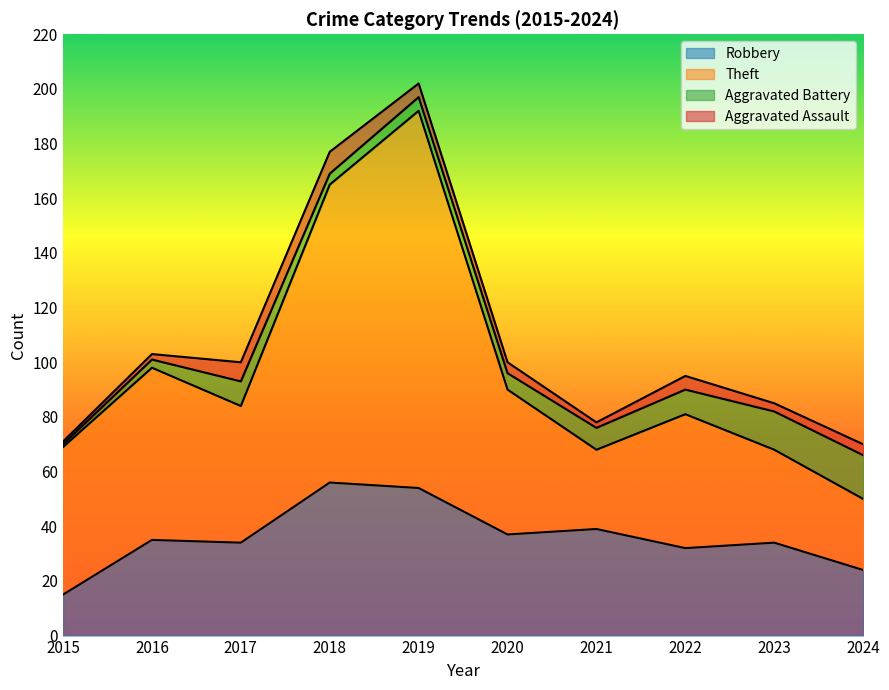

What is the lowest value of the Robbery series?

15